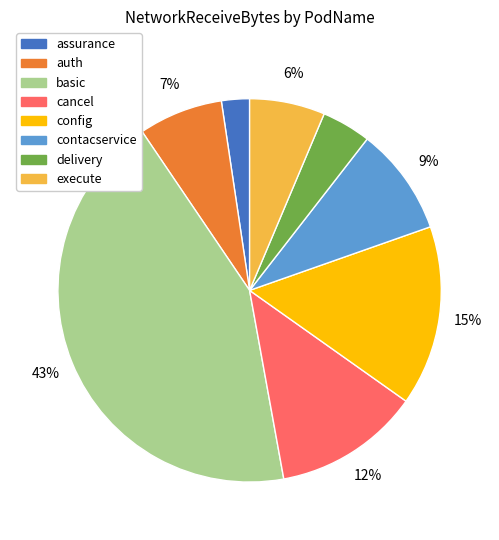

How many segments does this pie chart have?

8